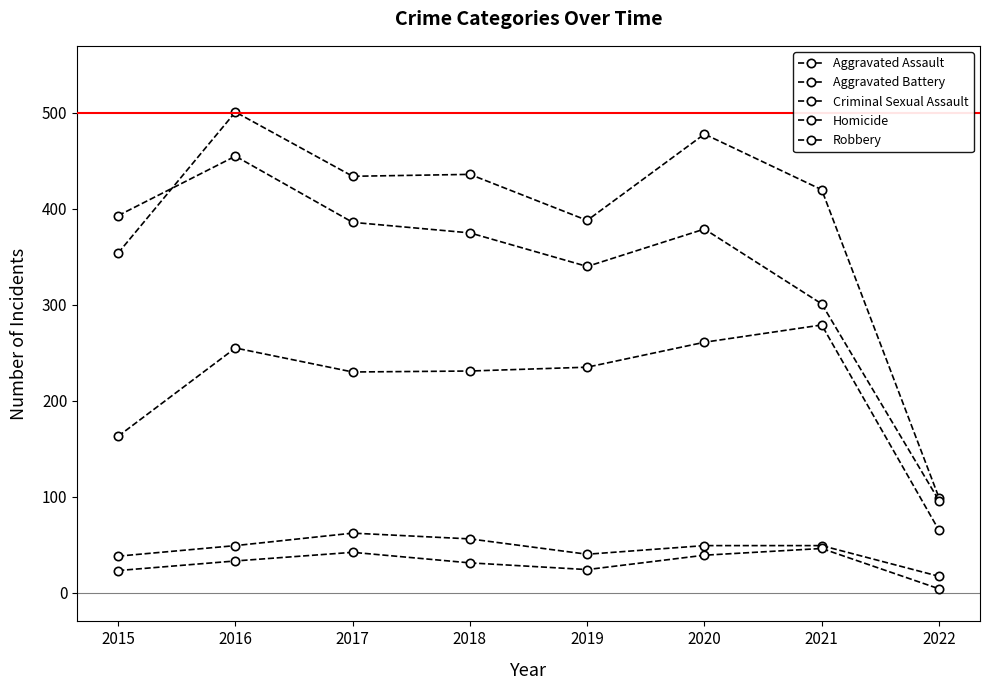

After their last crossing, which series has the higher values: Robbery or Aggravated Battery?

Aggravated Battery